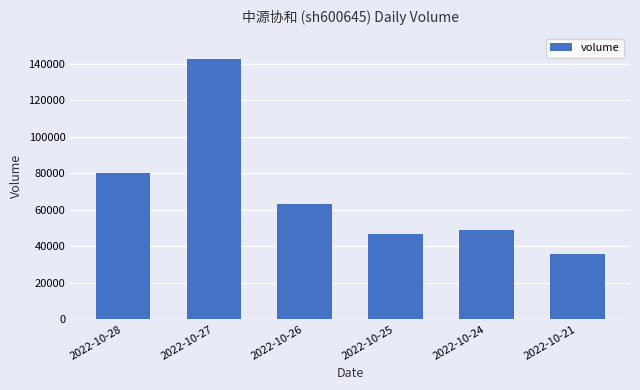

What is the difference between the values at 2022-10-26 and 2022-10-28?

16955